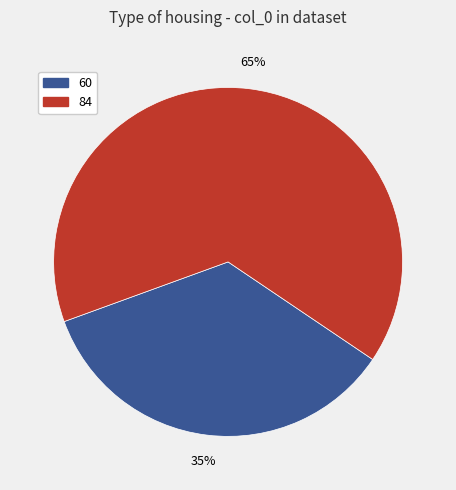

What percentage is the 84 slice, to the nearest percent?

65%